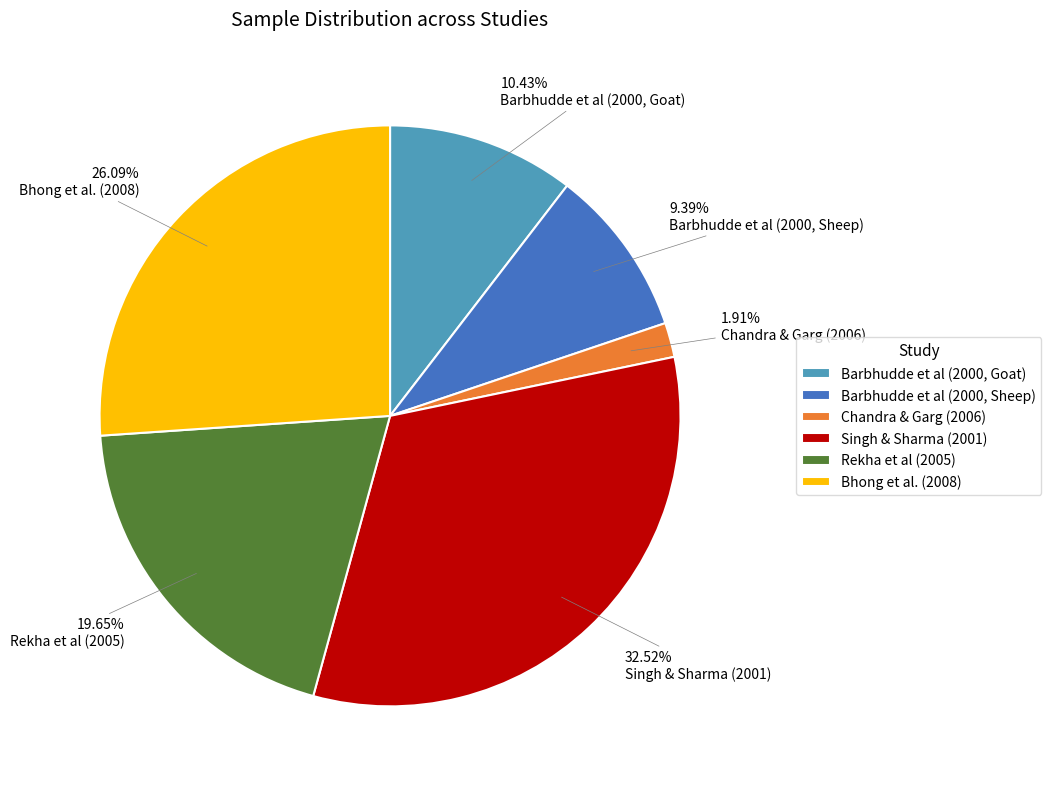

Is it true that Bhong et al. (2008) is 41% of the pie?

False